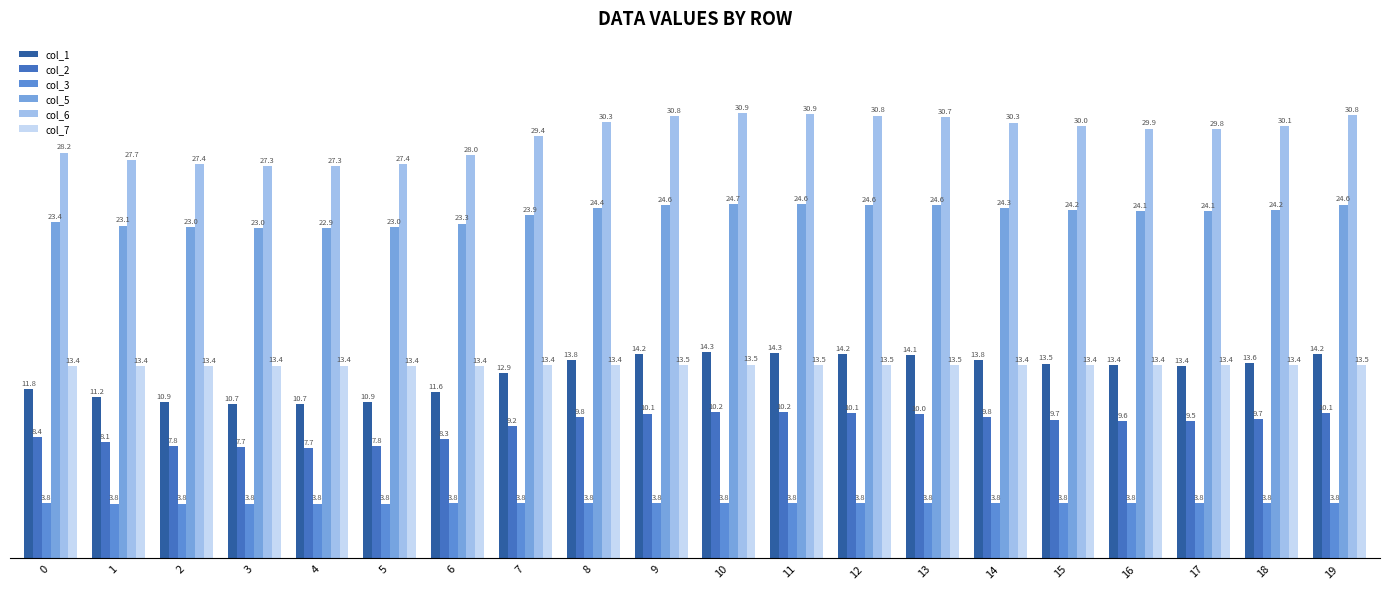

How many bars are there in each group?

6